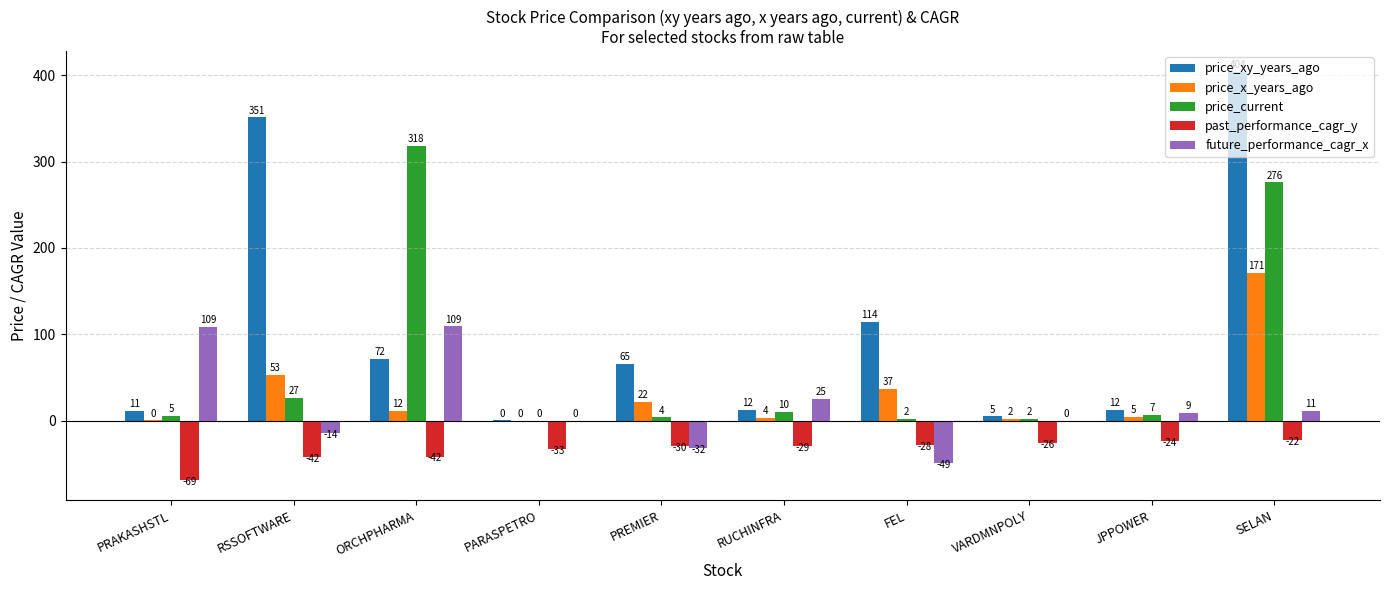

What is the total value across all series at SELAN?

840.4